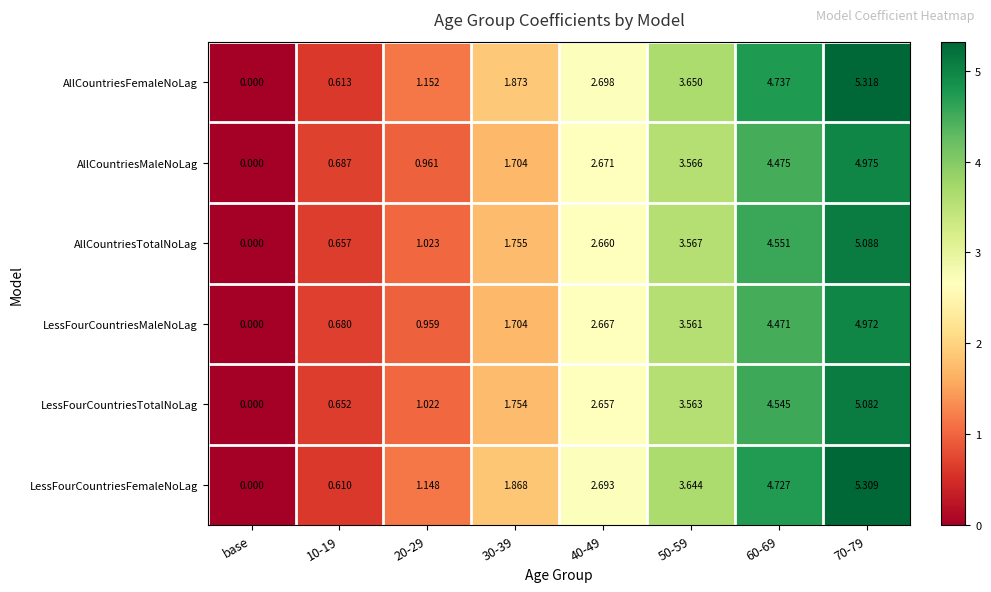

What is the spread (max minus min) of values at 50-59?

0.1